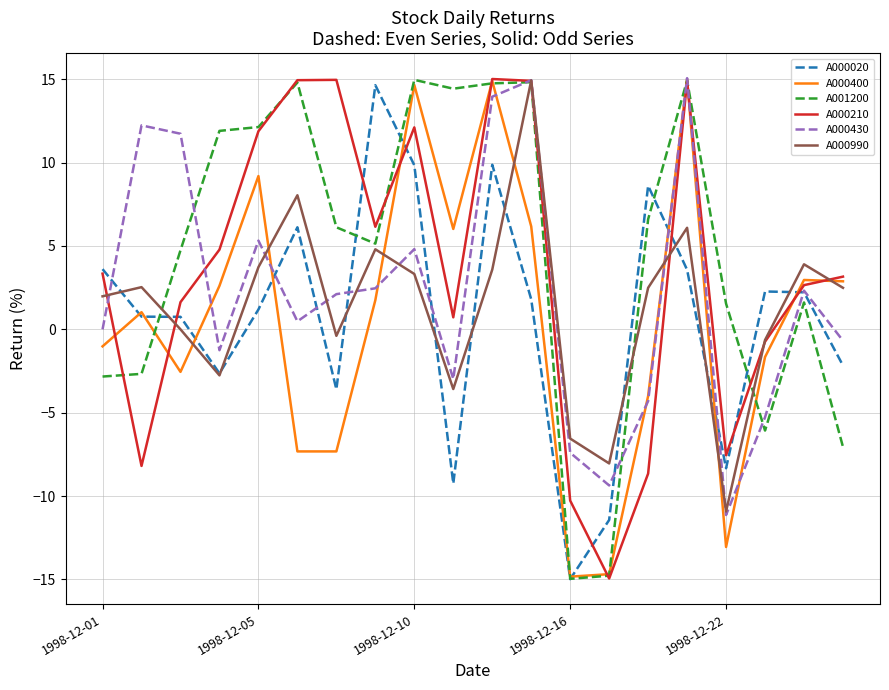

What is the minimum value for A000400?

-14.8